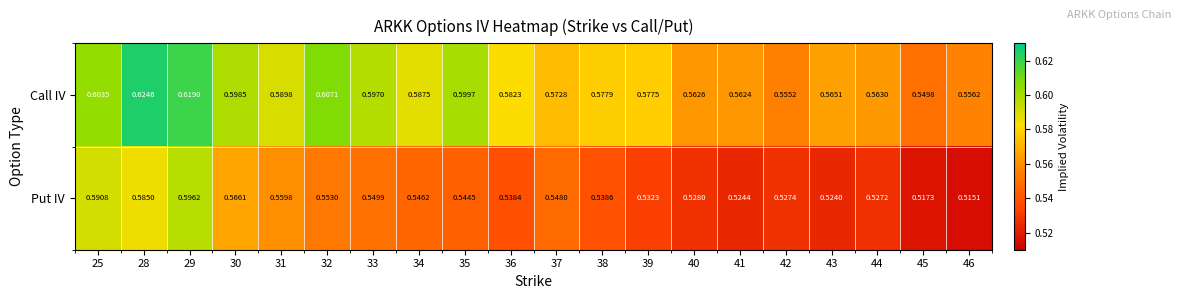

List the series in order of their overall mean, highest first.

Call IV, Put IV